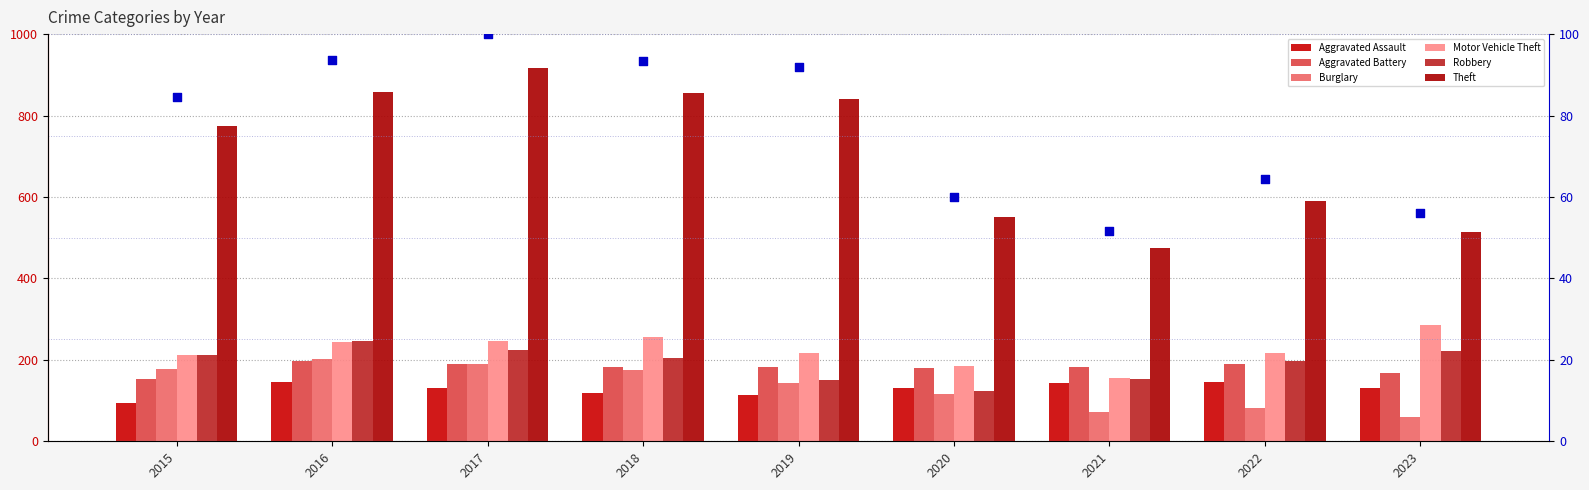

At which category is the sum across all series the highest?

2017